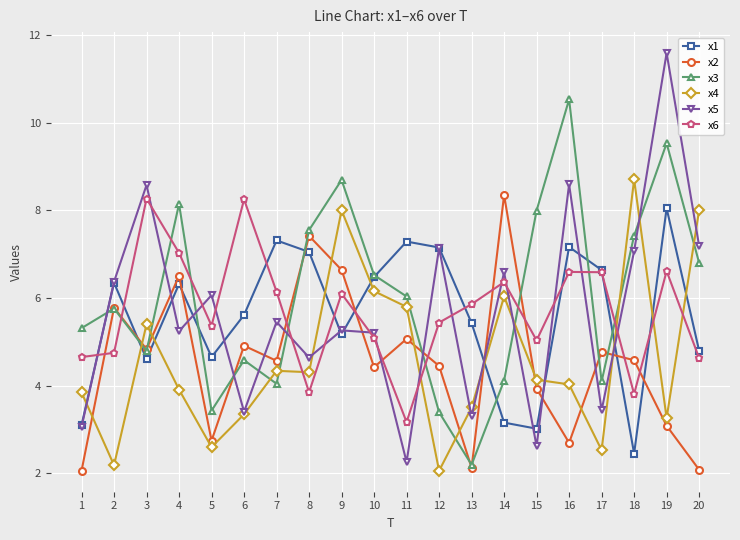

At which category is the sum across all series the highest?

19